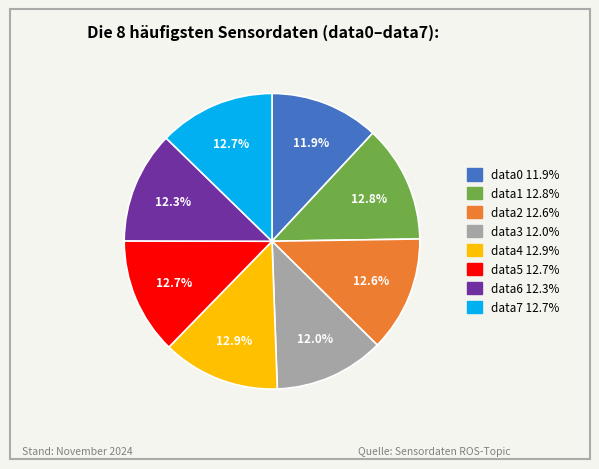

To the nearest percent, what is the difference between the largest and smallest slice percentages?

1%